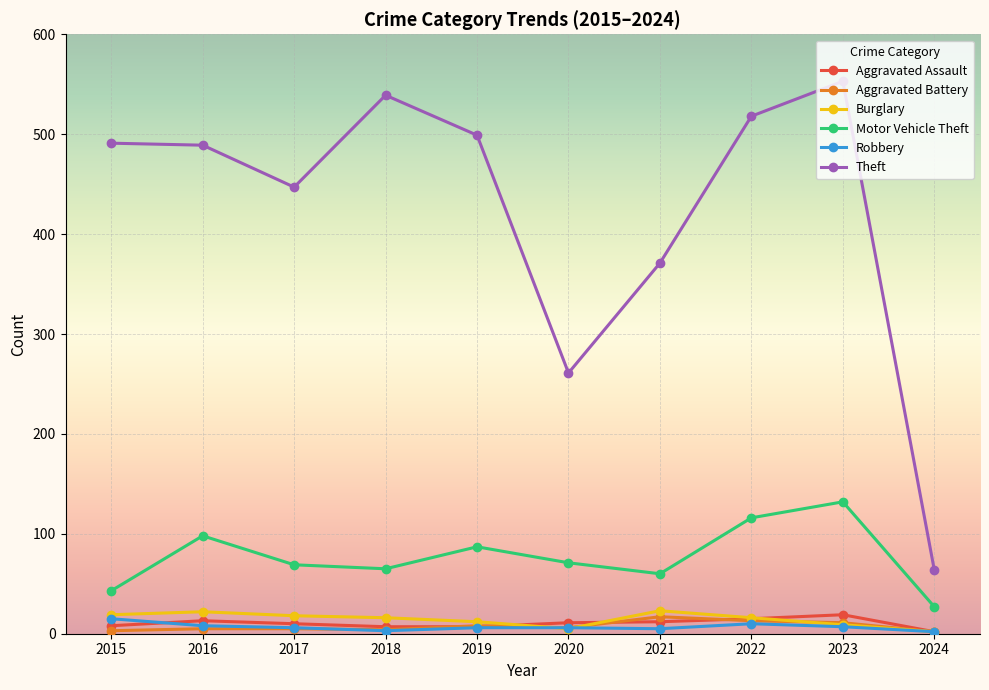

At which category does the chart reach its peak across all series?

2023